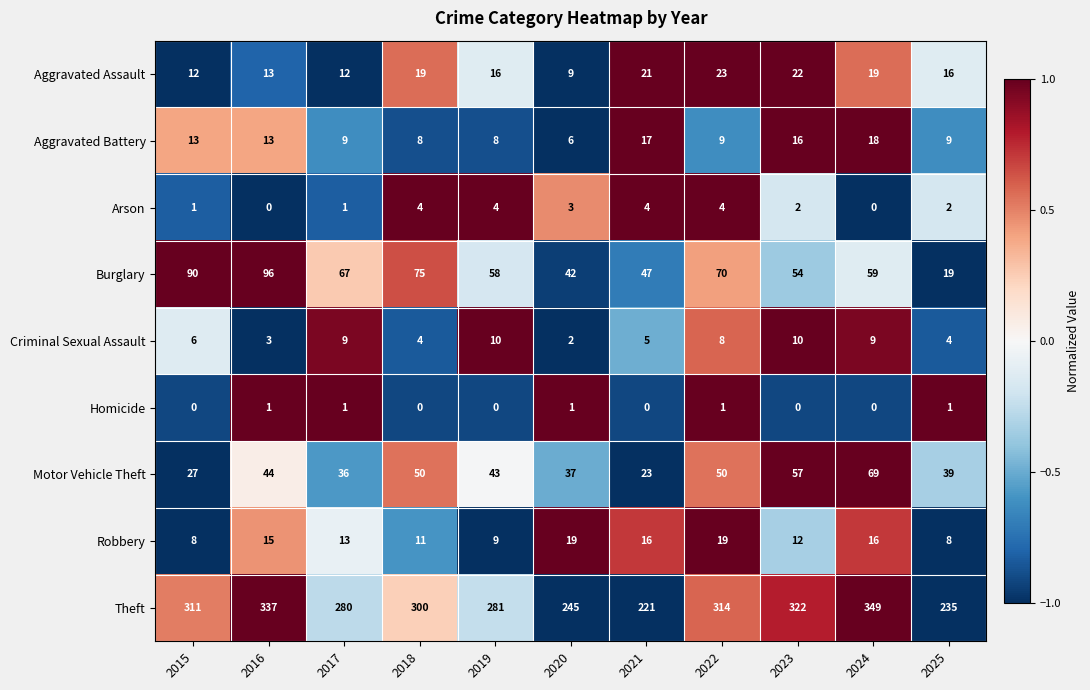

Which series has the largest range (max minus min)?

Theft